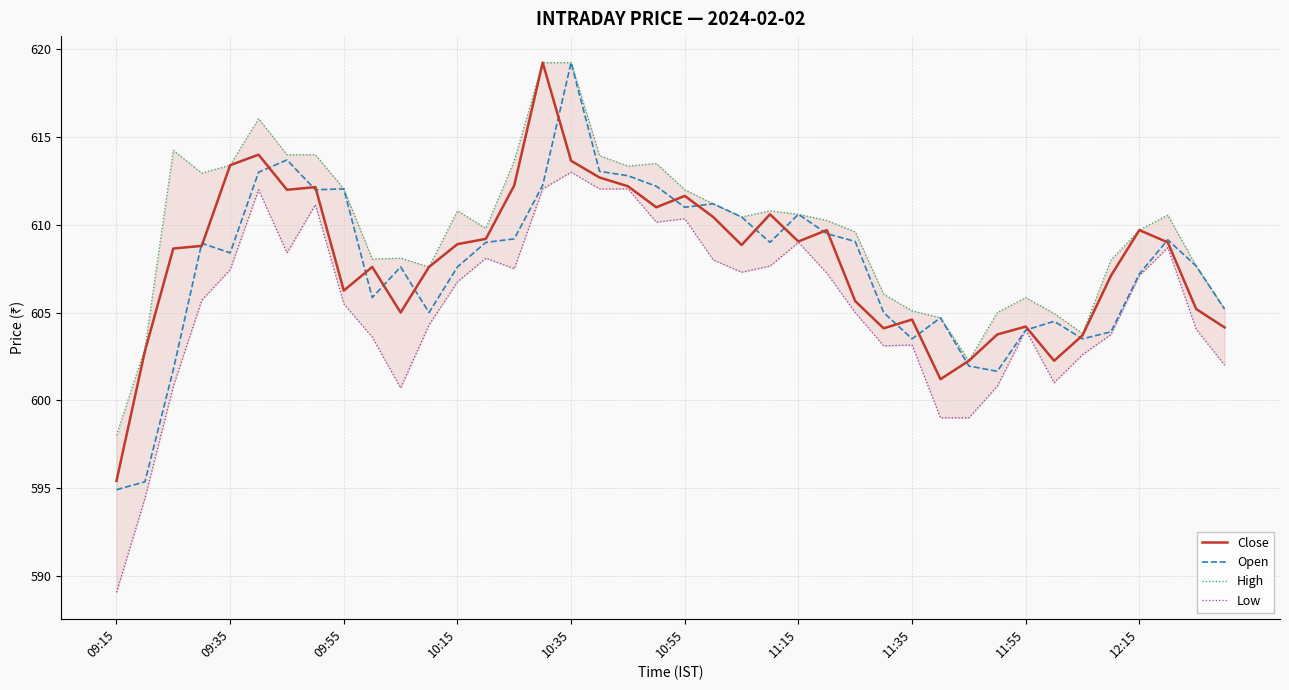

What is the minimum value for Open?

594.9